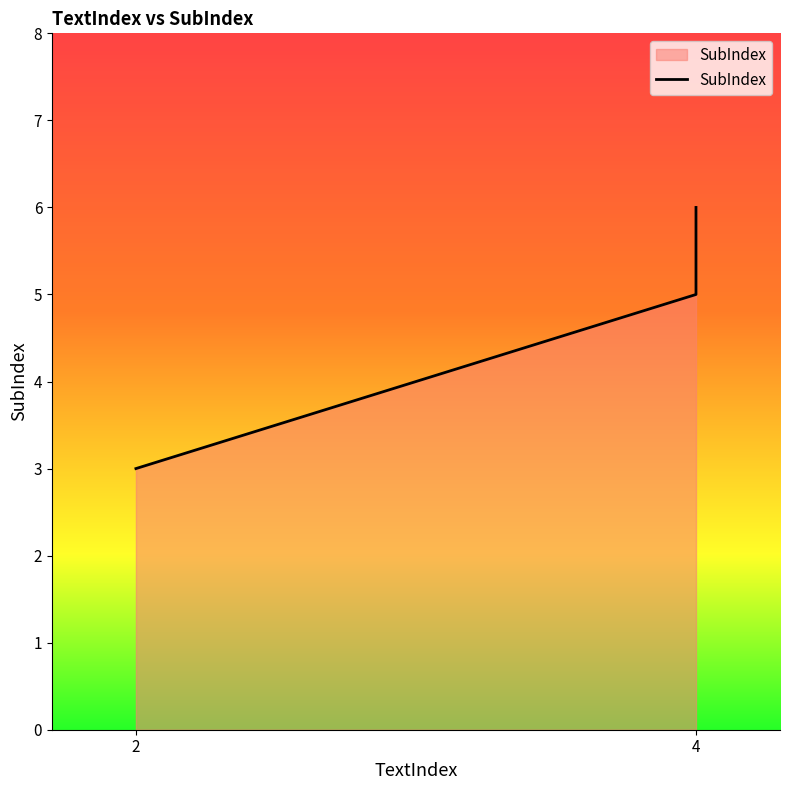

Count the number of data series in this chart.

1